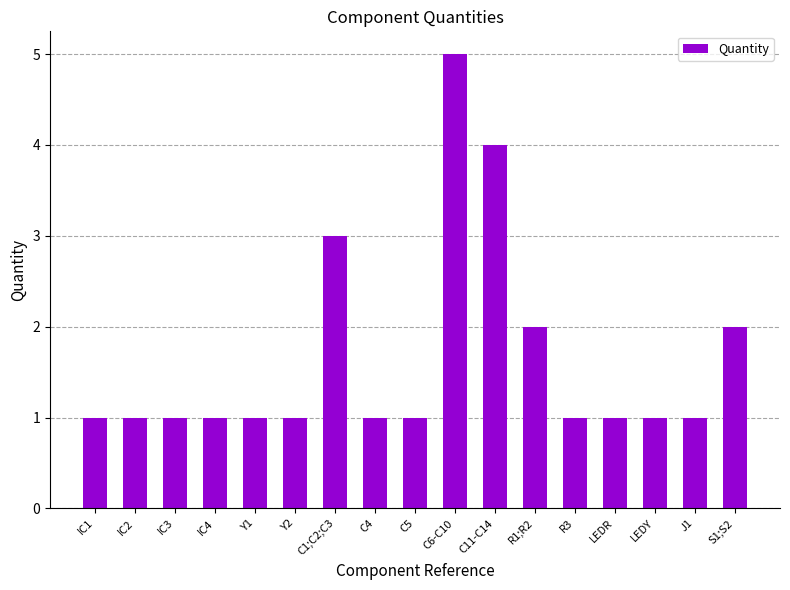

What is the sum of all values?

28